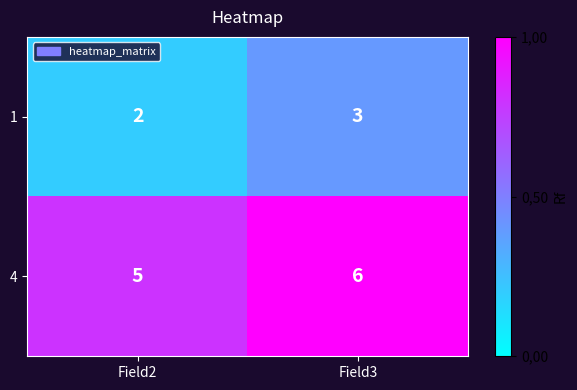

How many distinct data groups are displayed?

2